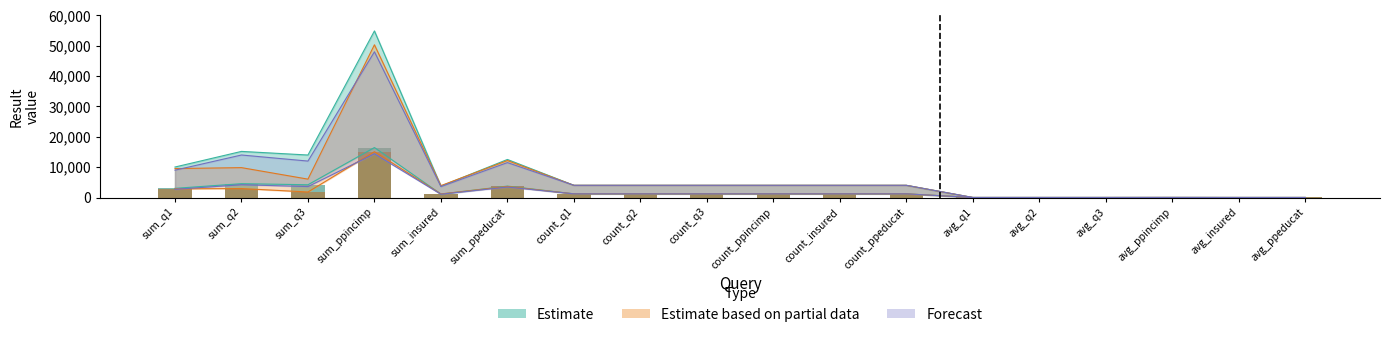

Where does the Forecast series first go above 4014?

sum_q1